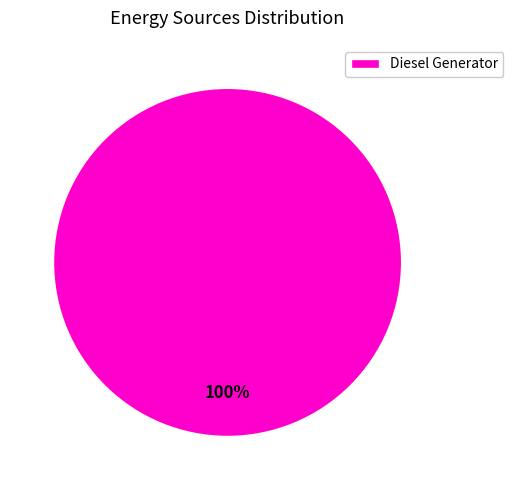

Which category accounts for the majority?

Diesel Generator